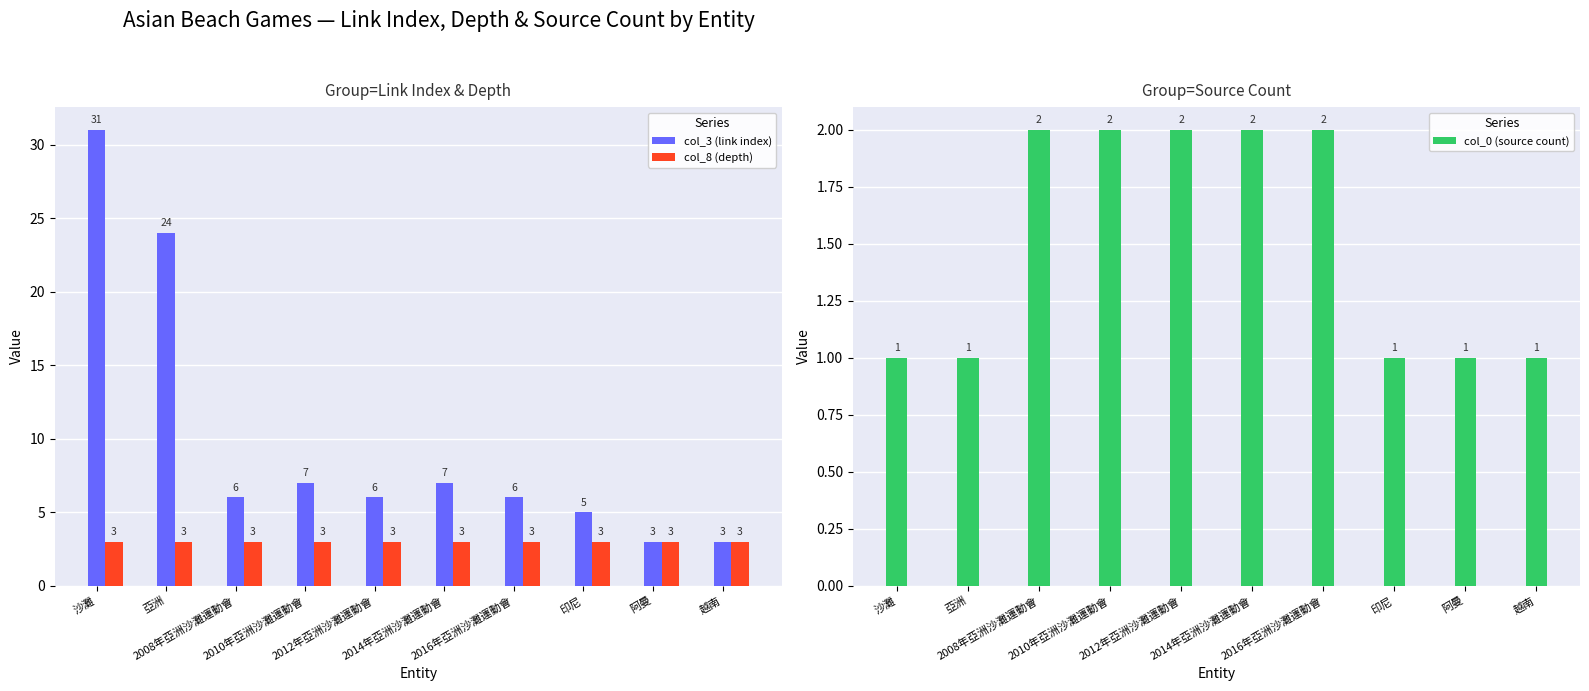

Between 2012年亞洲沙灘運動會 and 印尼, which series saw the biggest shift?

col_3 (link index)